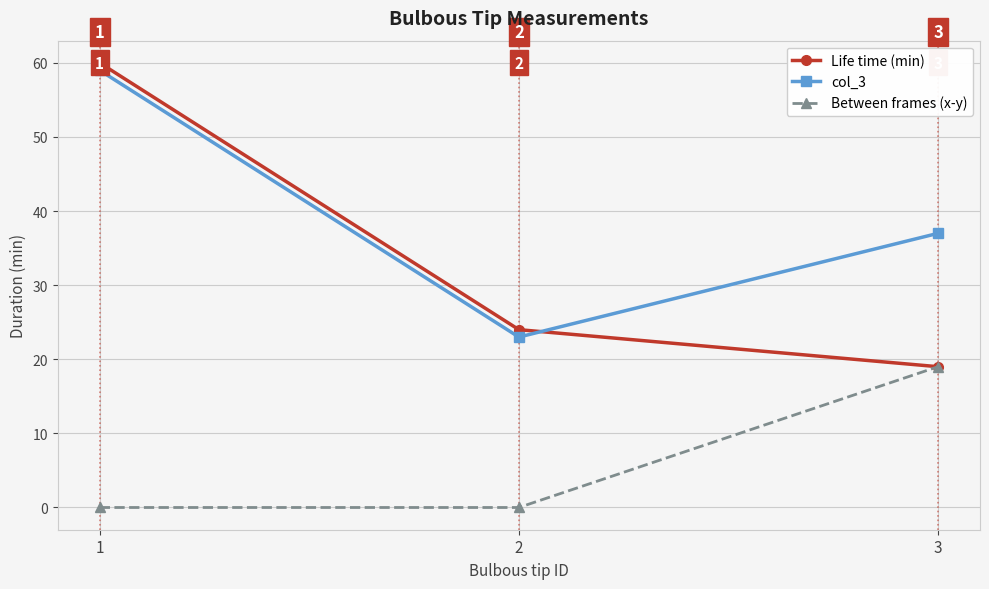

Is the value of Between frames (x-y) at 2 greater than the value of Life time (min) at 3?

No